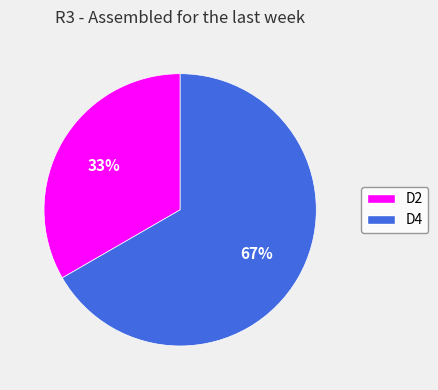

Does D2 represent more than half of the total?

No